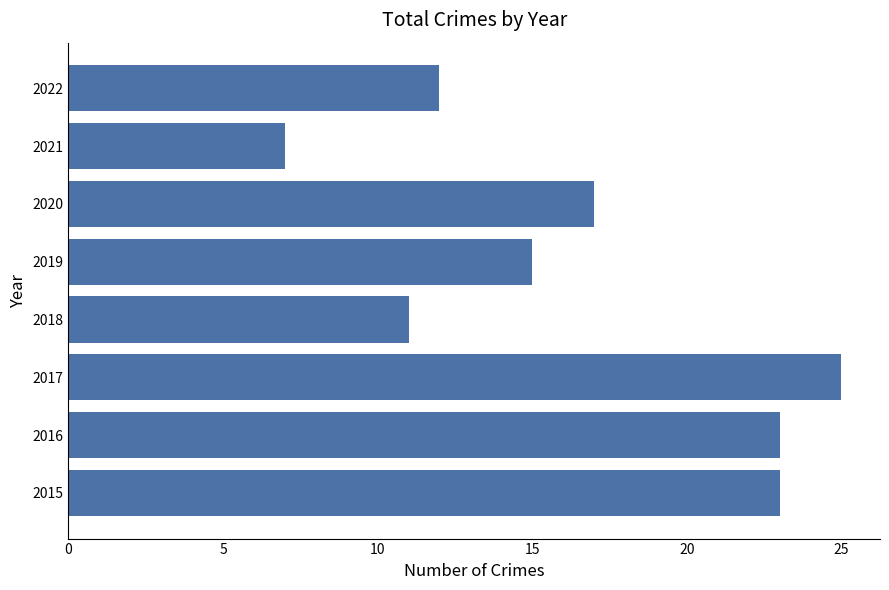

What is the smallest value displayed?

7